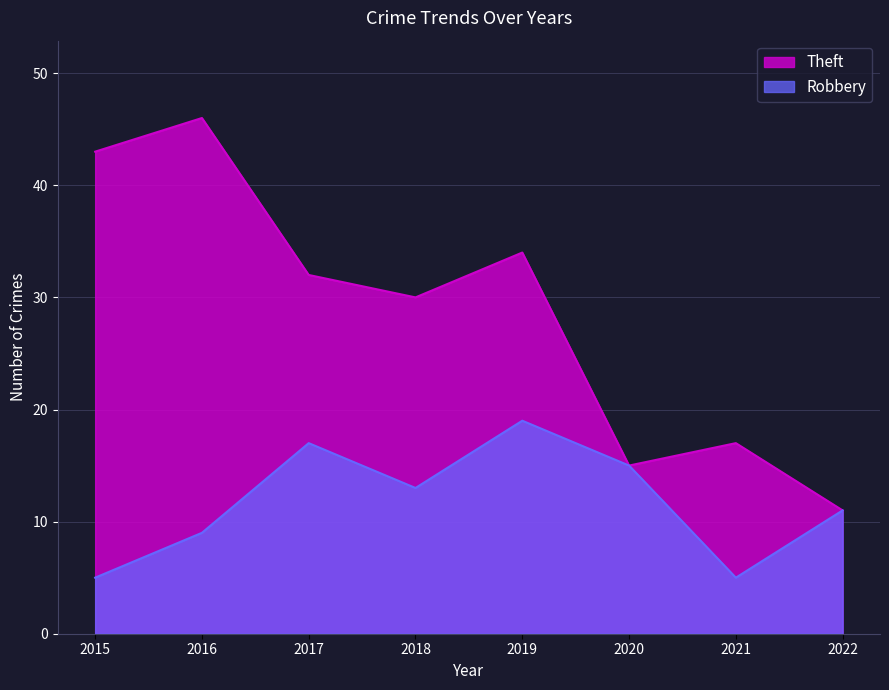

What is the total value across all series at 2018?

43